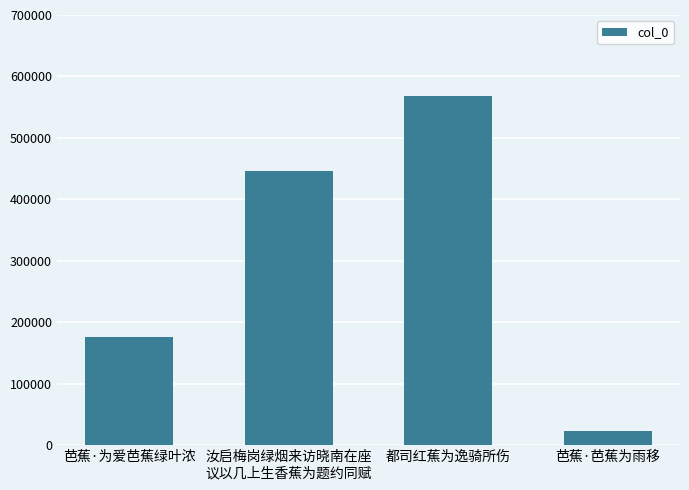

What is the greatest value displayed?

568584